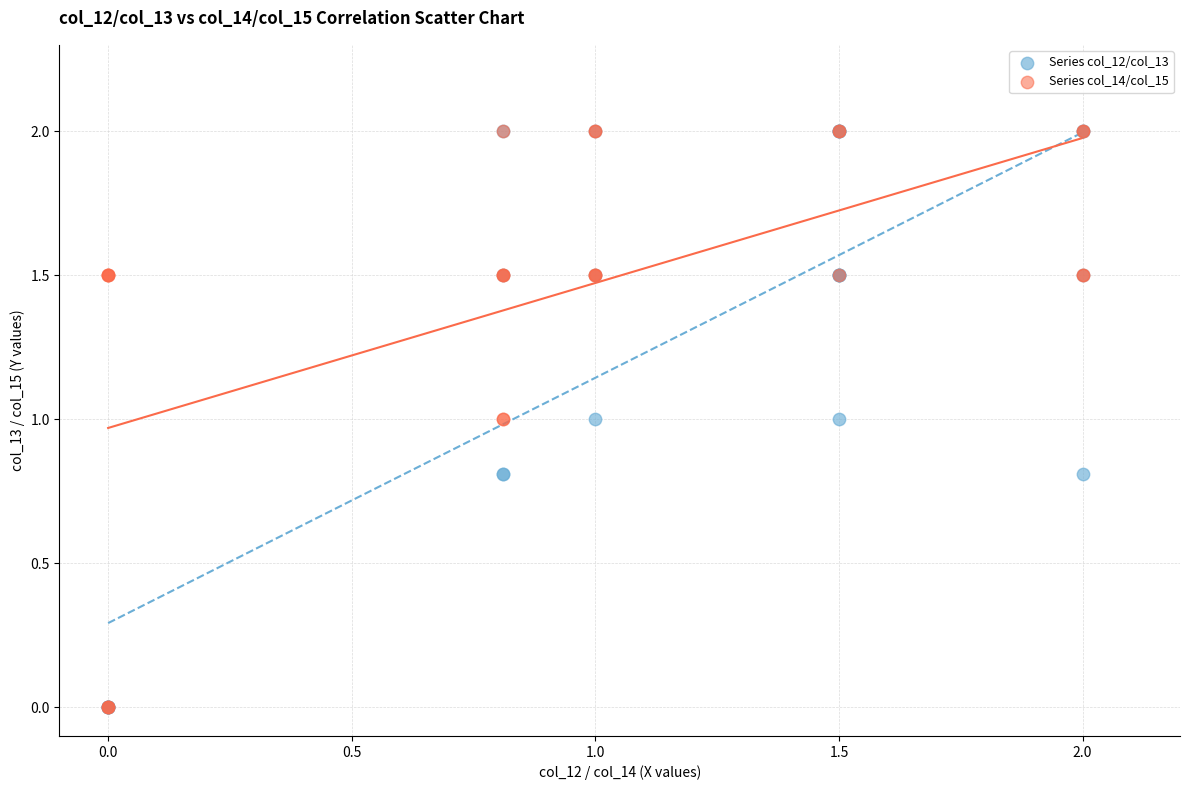

What are all the series names shown in the legend?

Series col_12/col_13, Series col_14/col_15